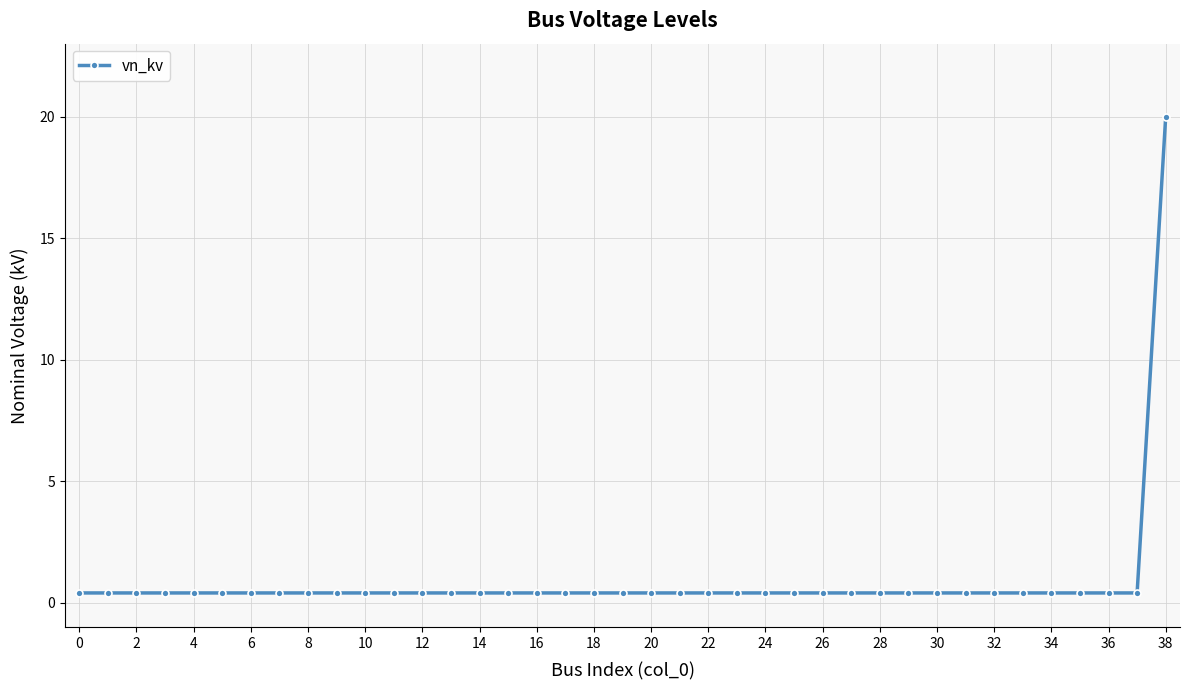

What is the average value?

0.9